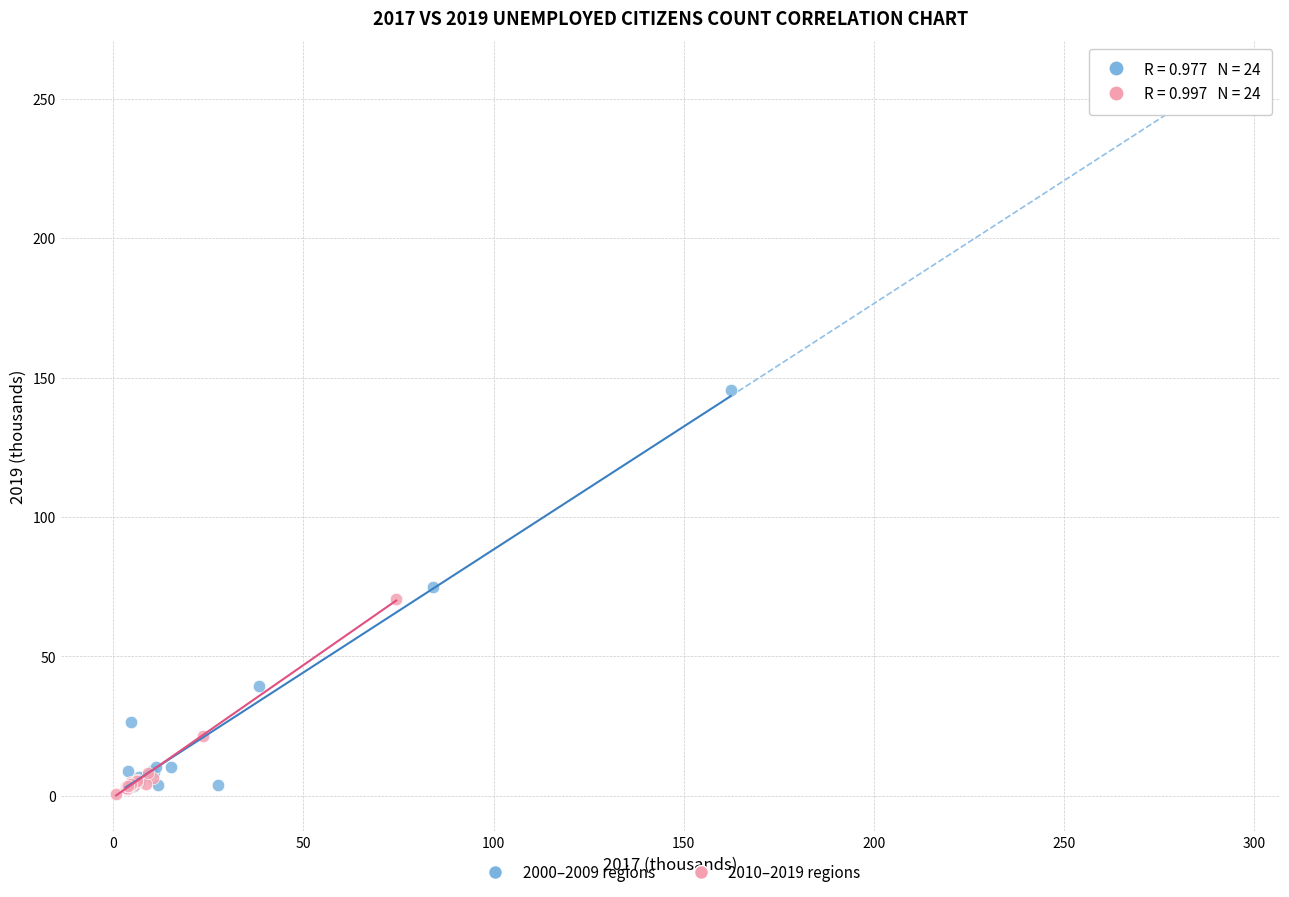

Which series reaches the minimum Y coordinate?

2010–2019 regions